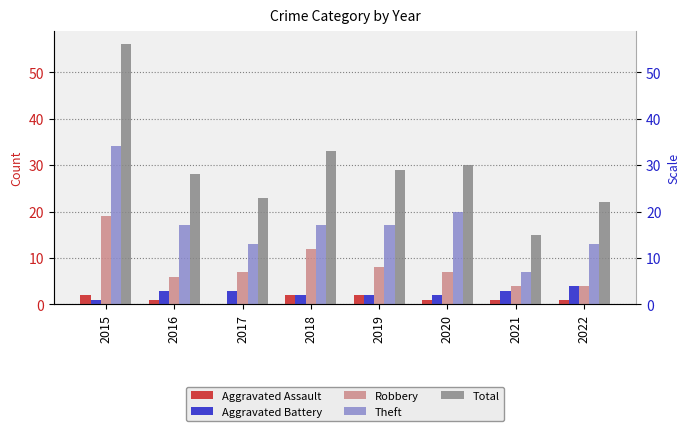

What is the value of the Robbery bar at the 1st from the left?

19